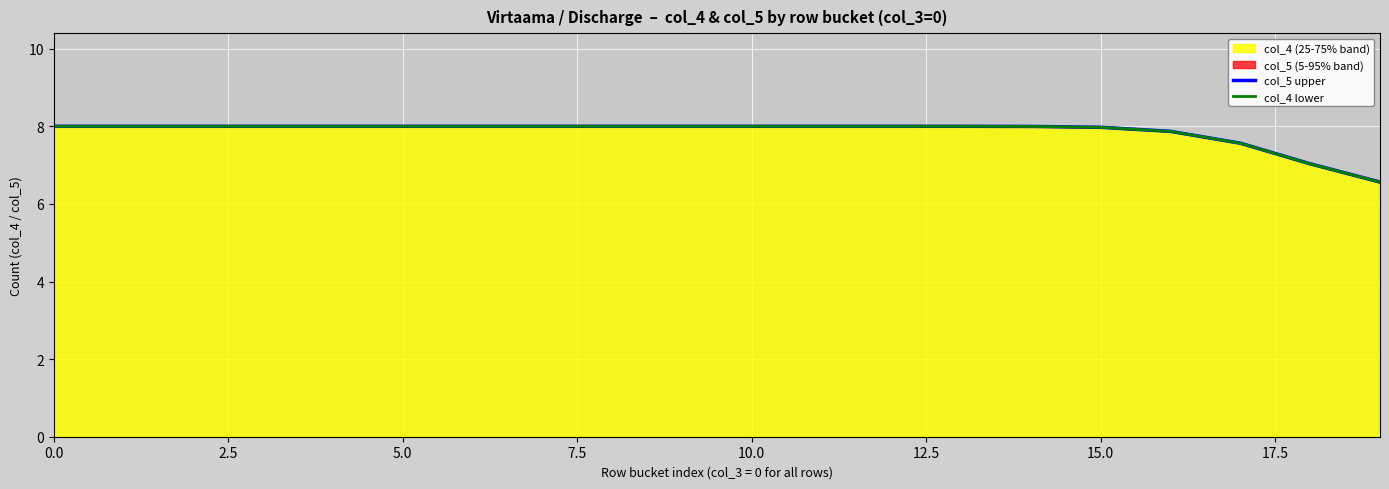

Which has a higher value, 5.0 or 10.0?

5.0